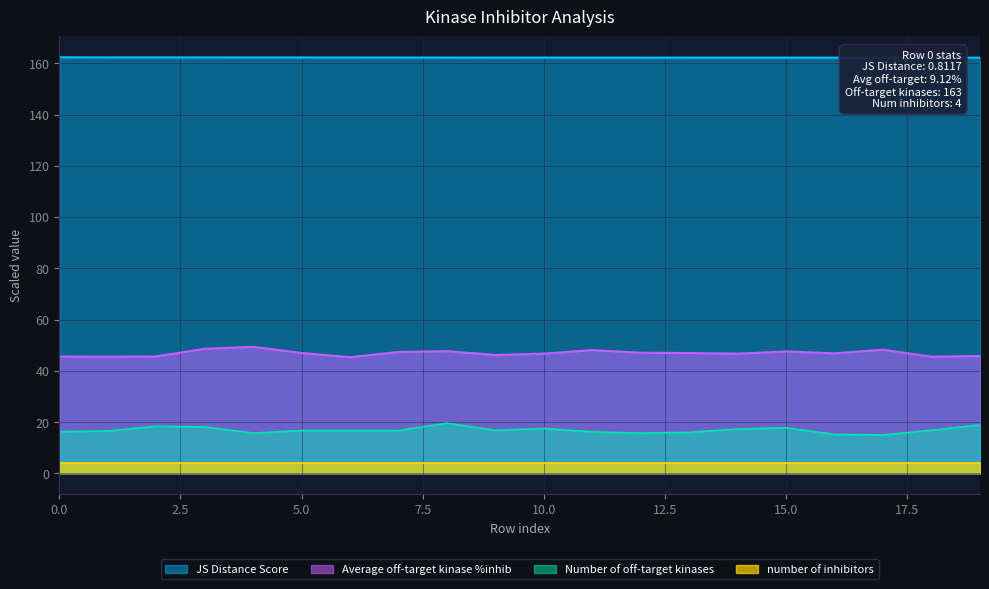

Between 1 and 11, which series saw the biggest shift?

Average off-target kinase %inhib